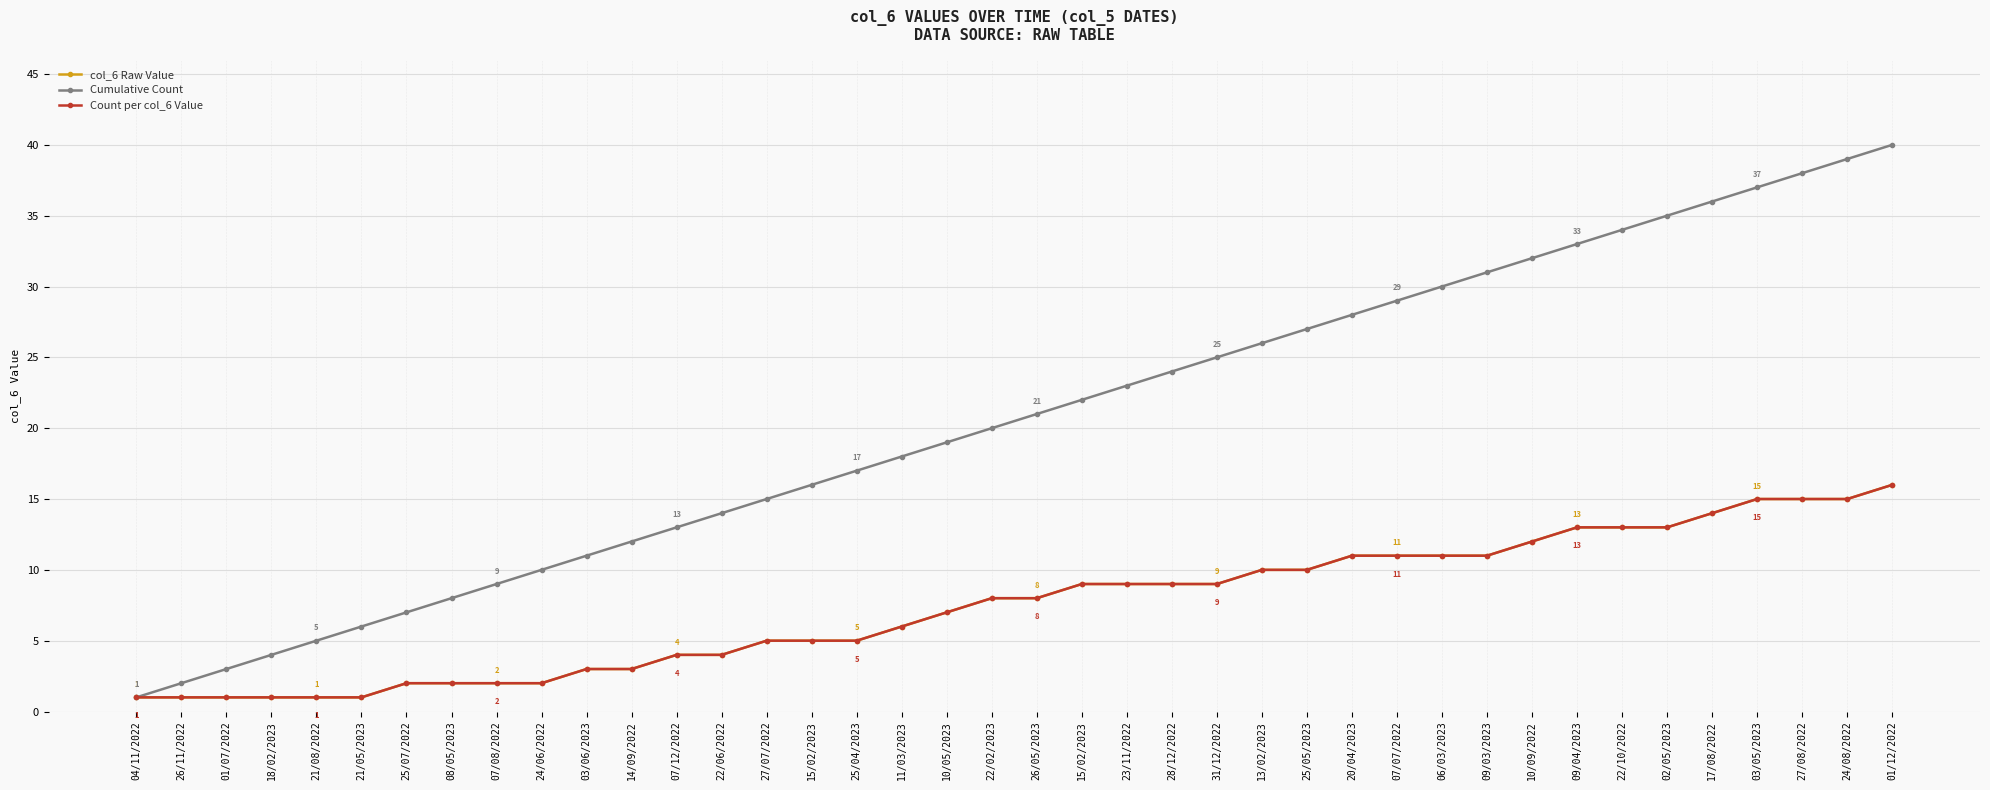

Is this an area chart (filled region under the line)?

No